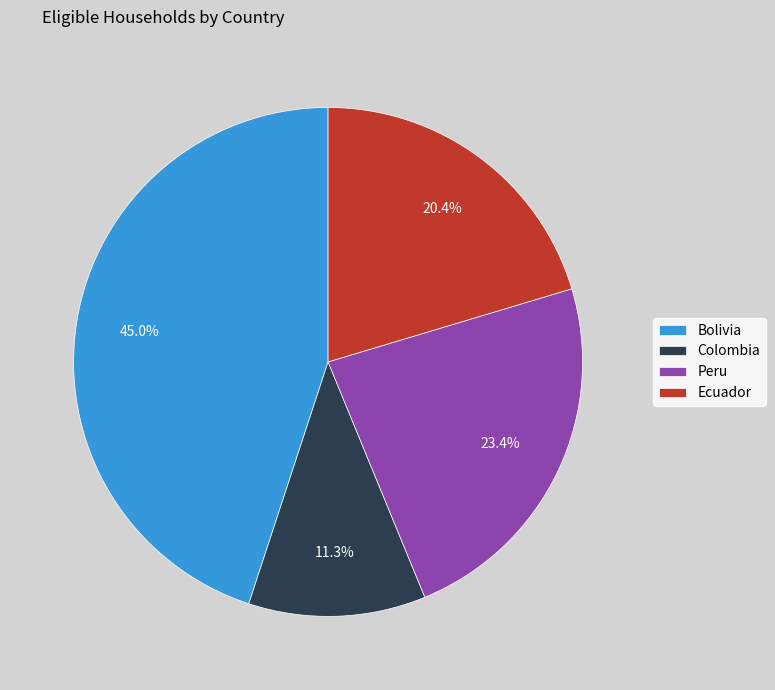

What is the largest slice in the pie chart?

Bolivia